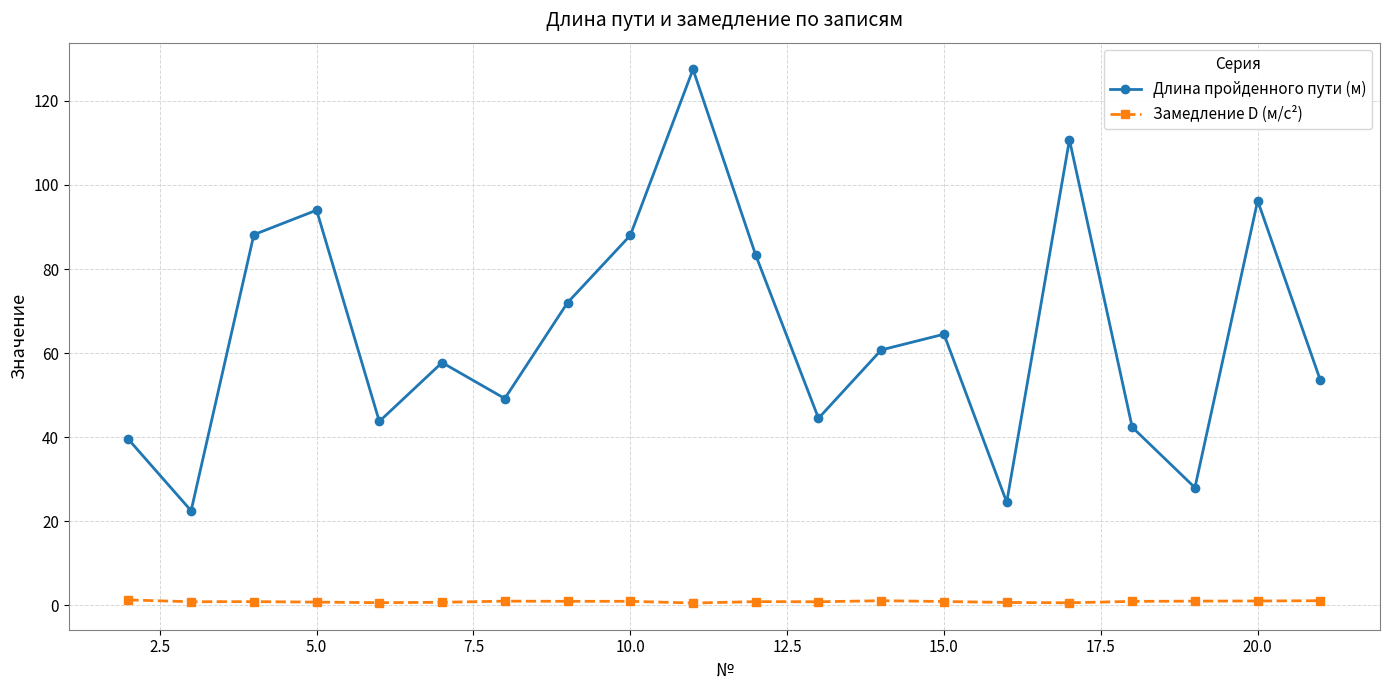

True or false: Замедление D (м/с²) has more than 2 interior local peaks.

True